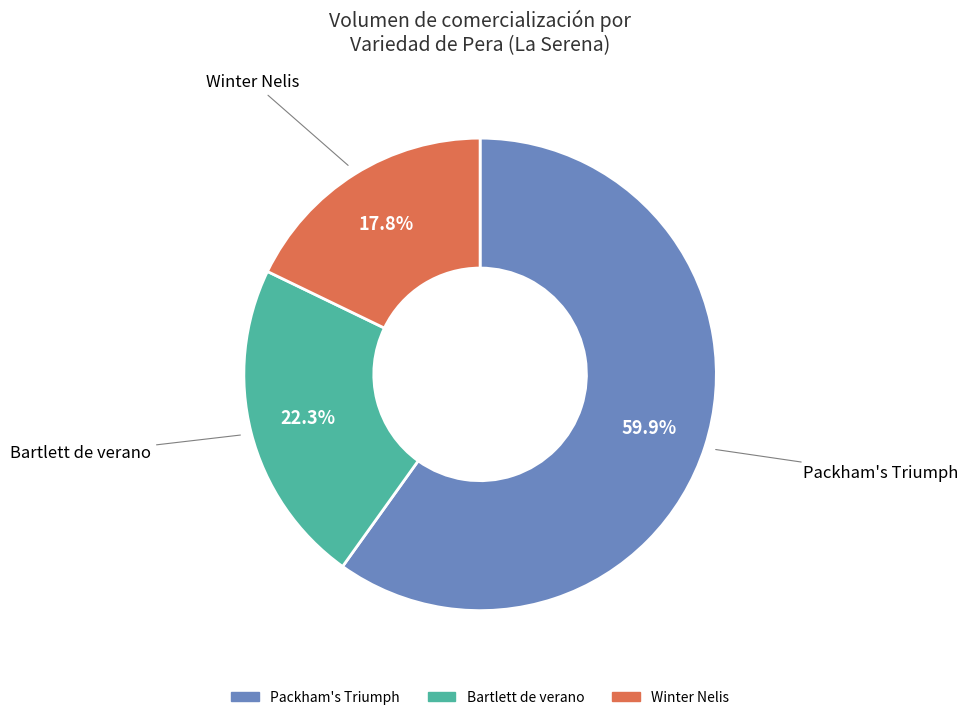

Combined, what portion of the pie is Winter Nelis and Packham's Triumph?

77.7%